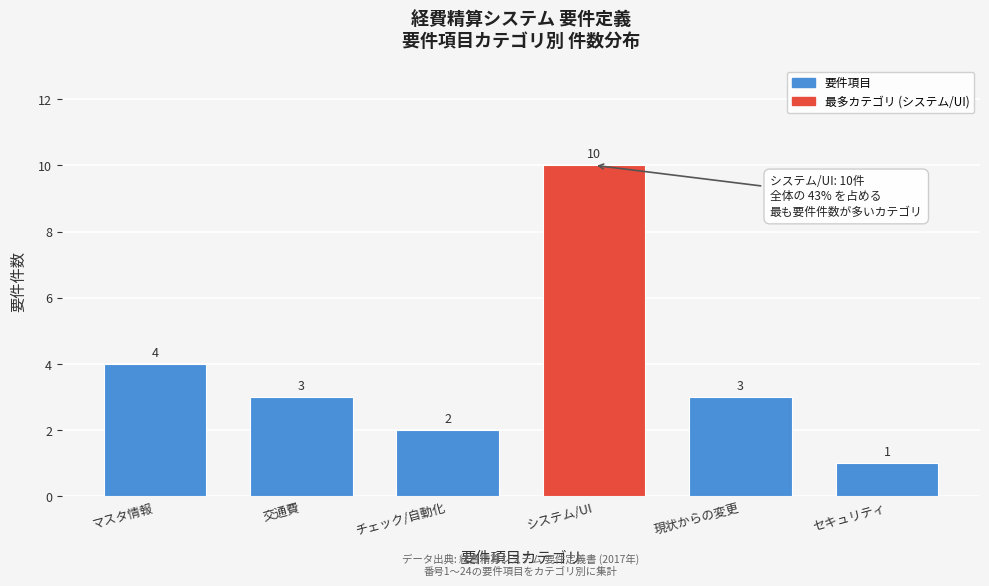

Reading right to left, what are all the values shown in this chart?

セキュリティ=1	現状からの変更=3	システム/UI=10	チェック/自動化=2	交通費=3	マスタ情報=4